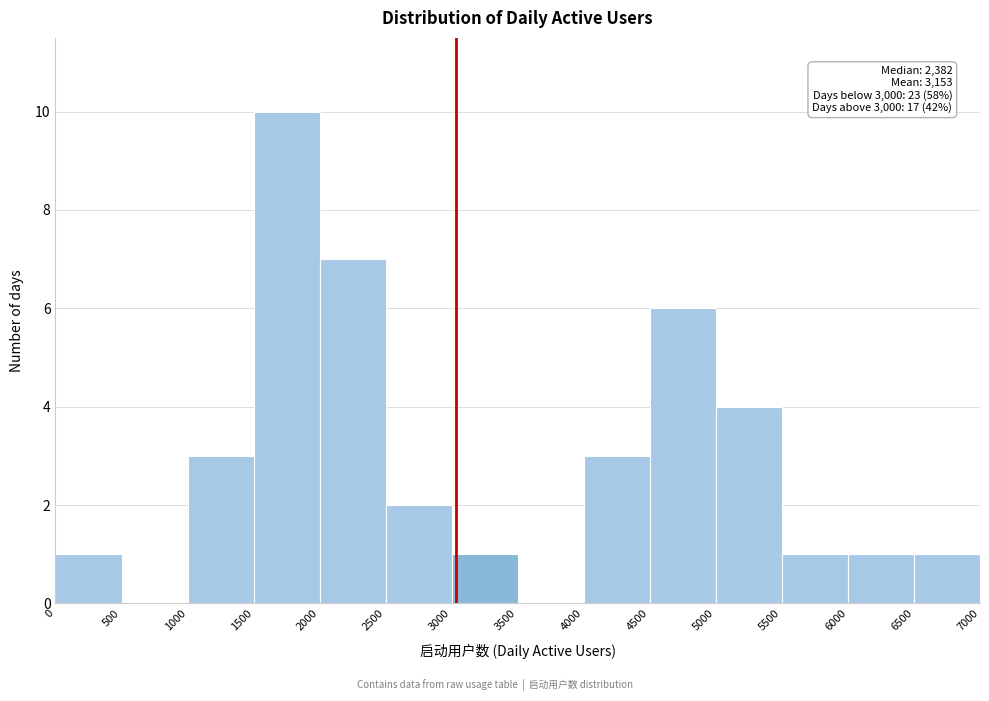

Over which range of the x-axis is the bar tallest?

1500 to 2000